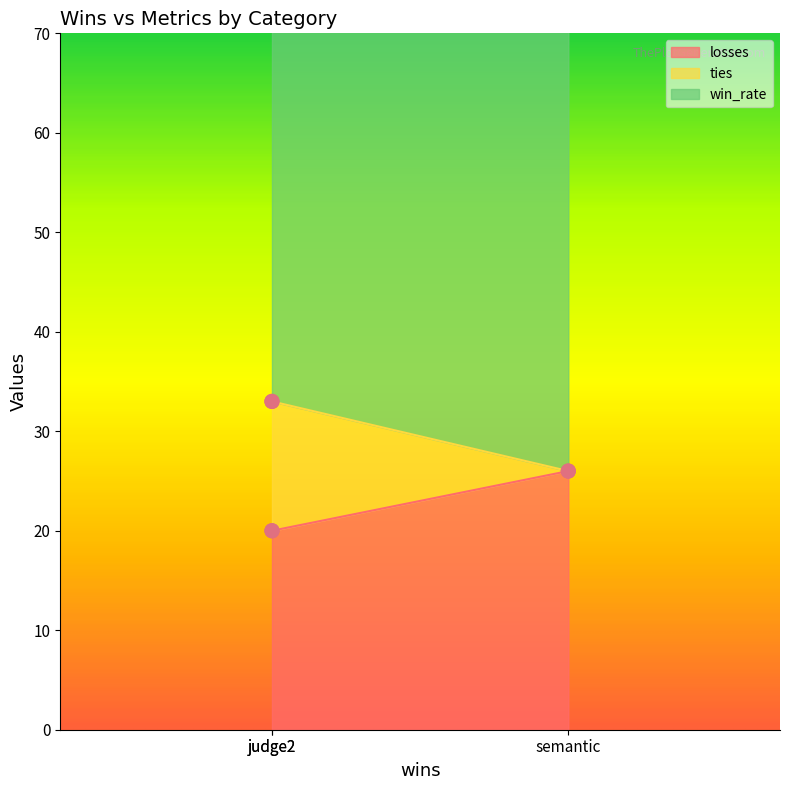

What are all the series names shown in the legend?

losses, ties, win_rate